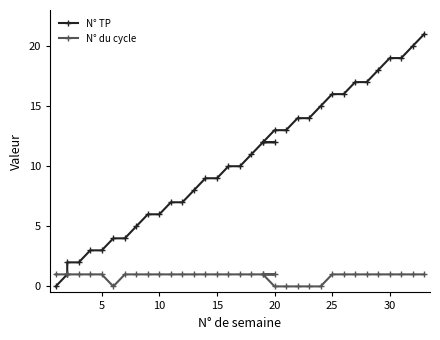

What is the greatest value displayed?

21